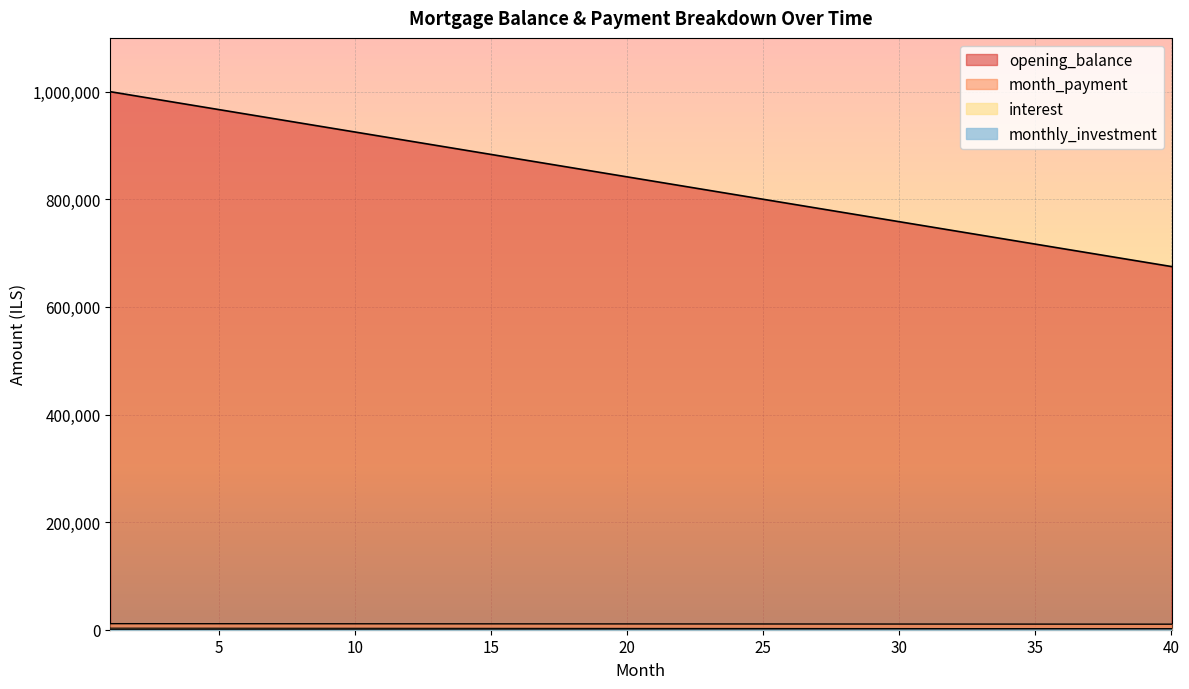

True or false: monthly_investment and month_payment intersect in this chart.

False